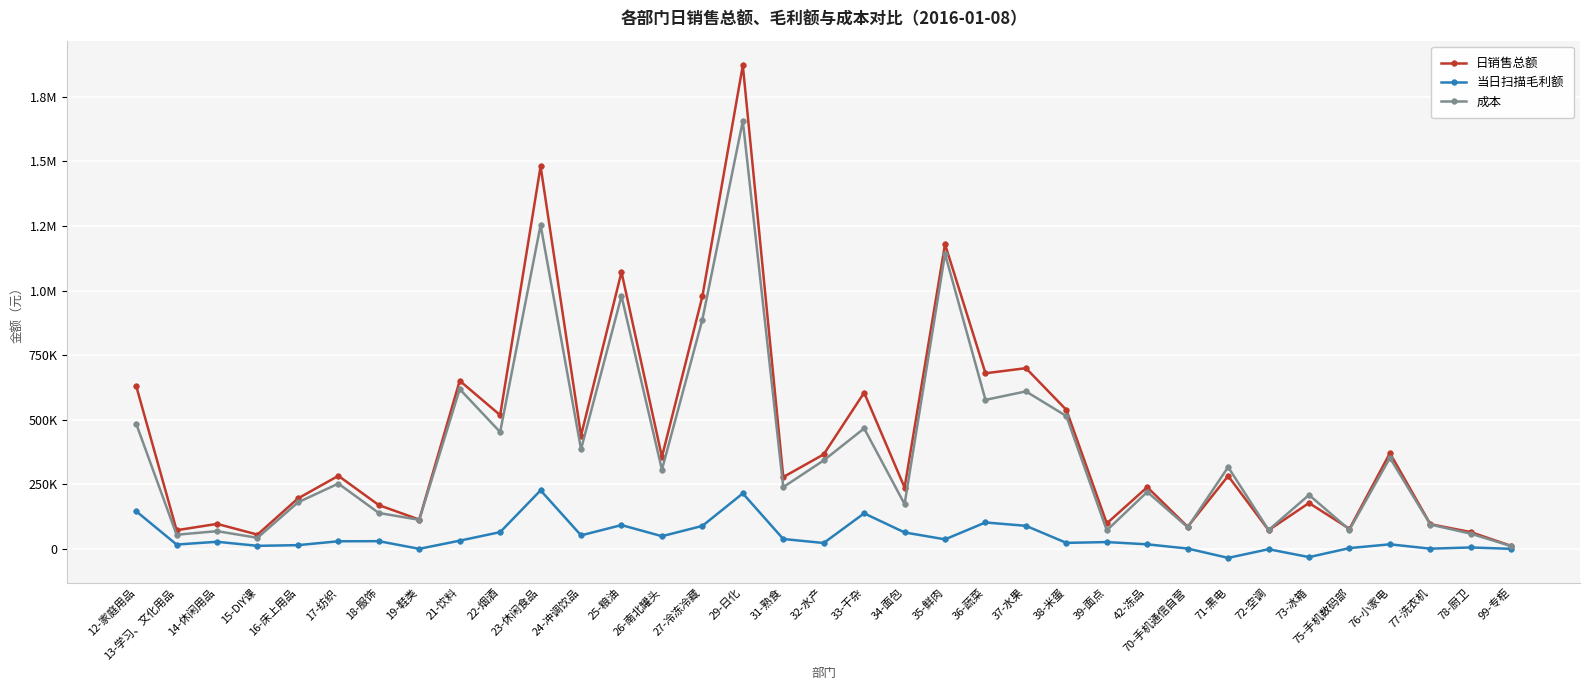

True or false: 当日扫描毛利额 and 成本 cross at least once.

False